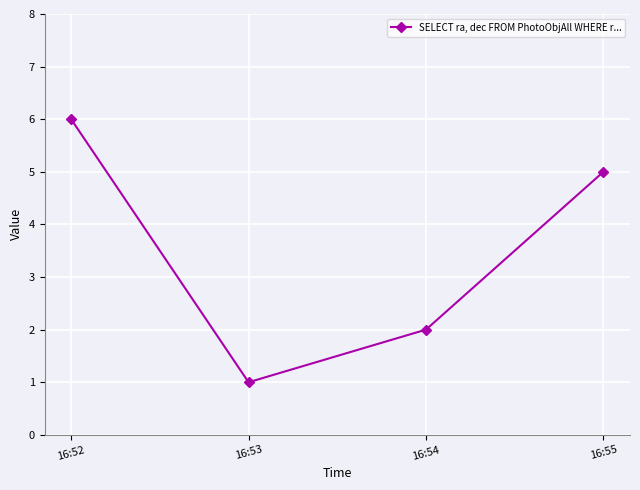

Rank the categories by value from lowest to highest.

16:53, 16:54, 16:55, 16:52